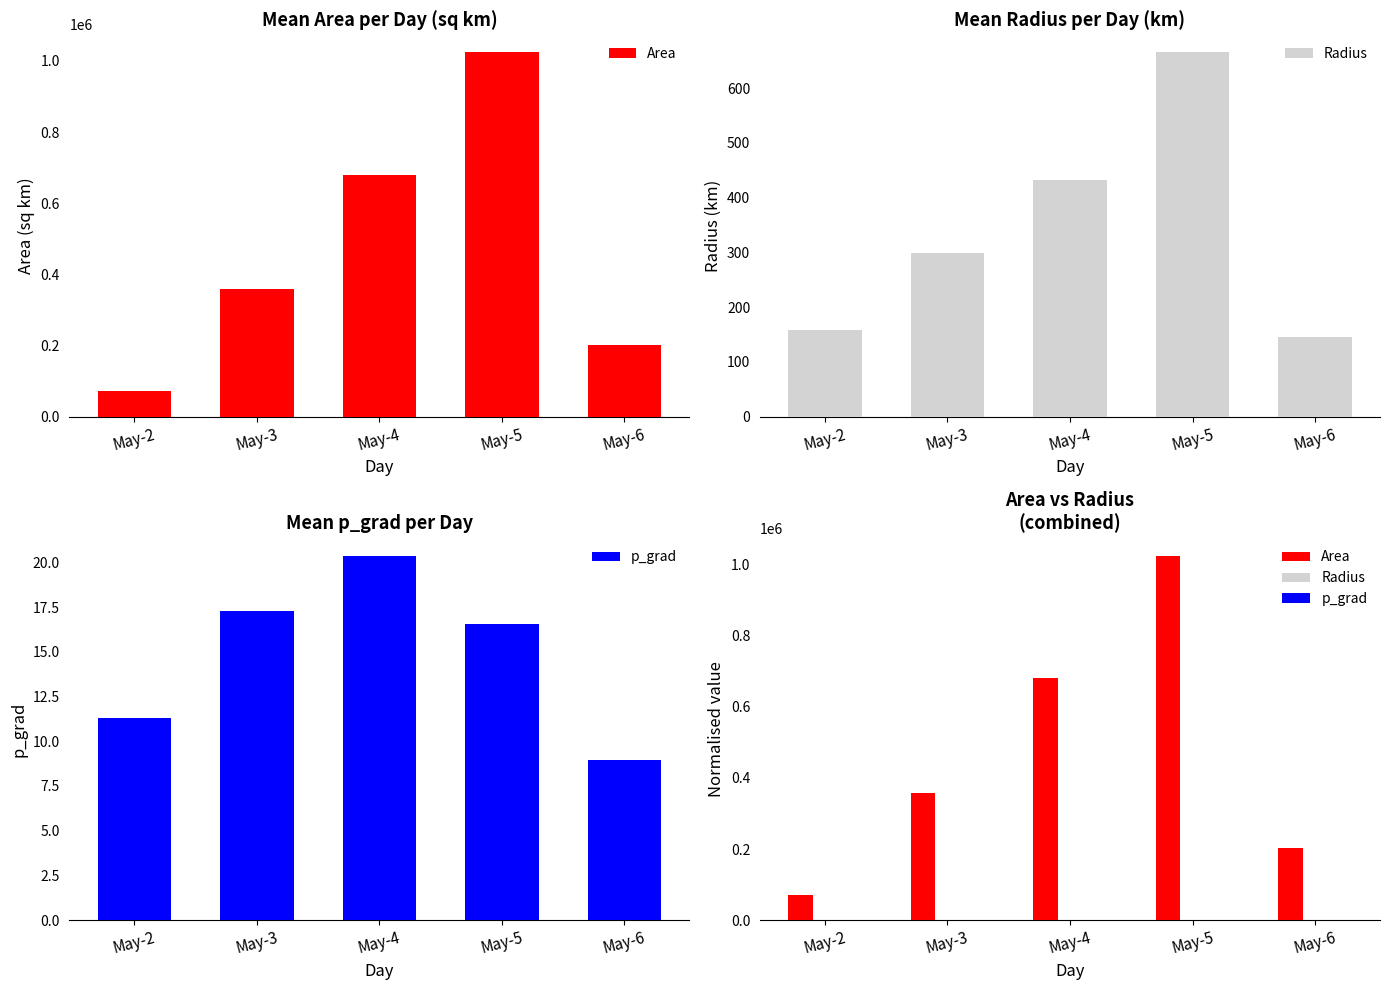

Which category has the lowest value across all series?

May-6